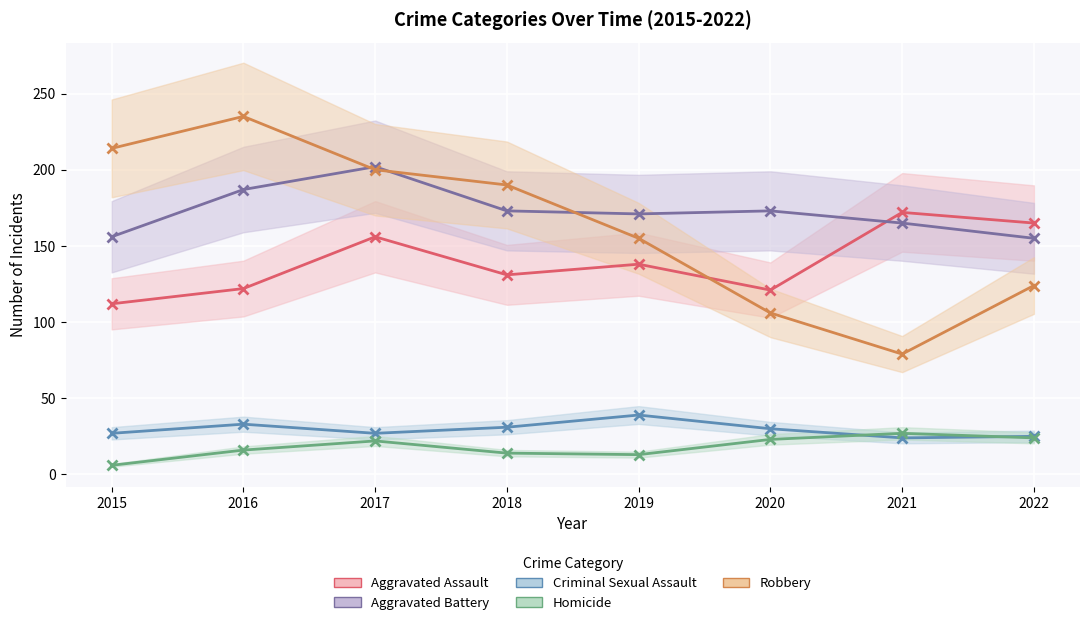

Which label corresponds to the largest value in the chart?

2016